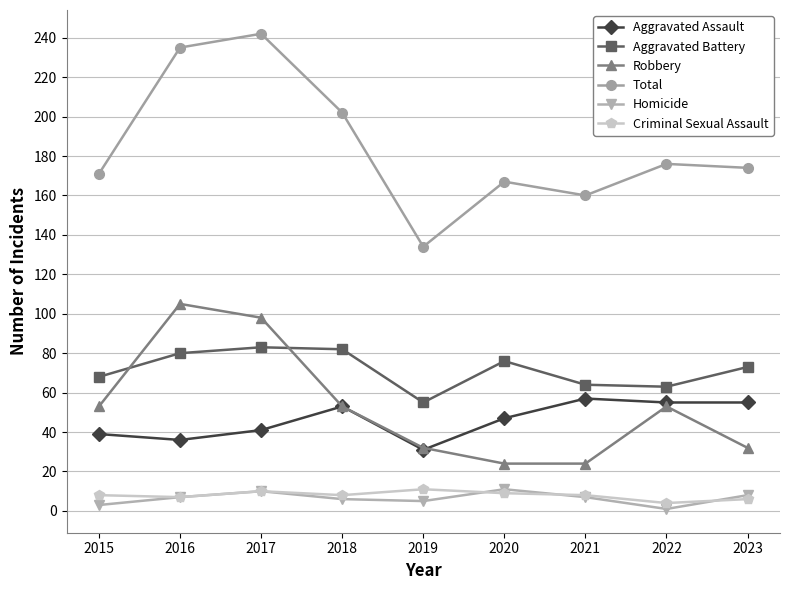

Count the number of data series in this chart.

6